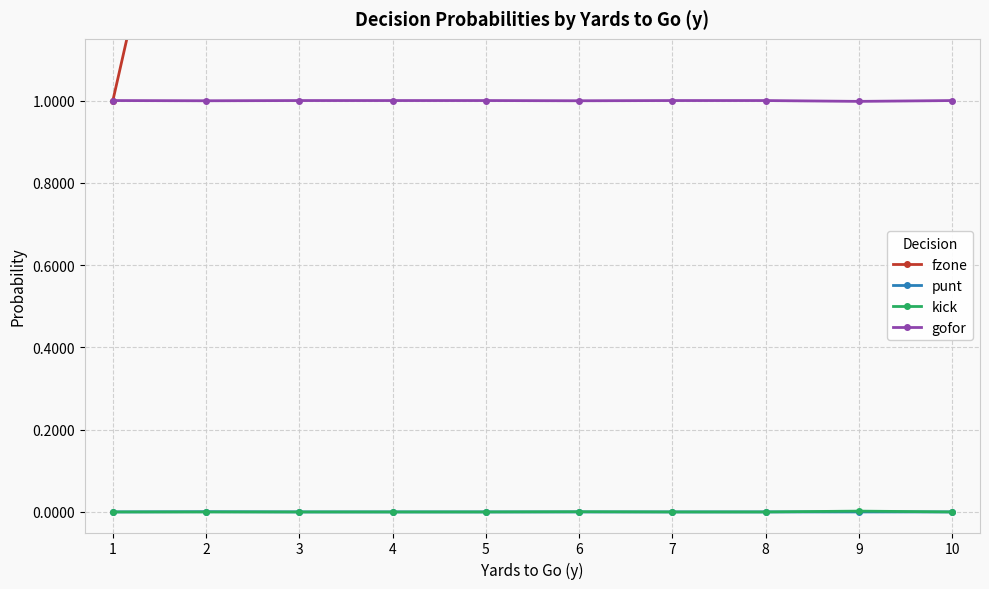

What is the total value across all series at 6?

7.0